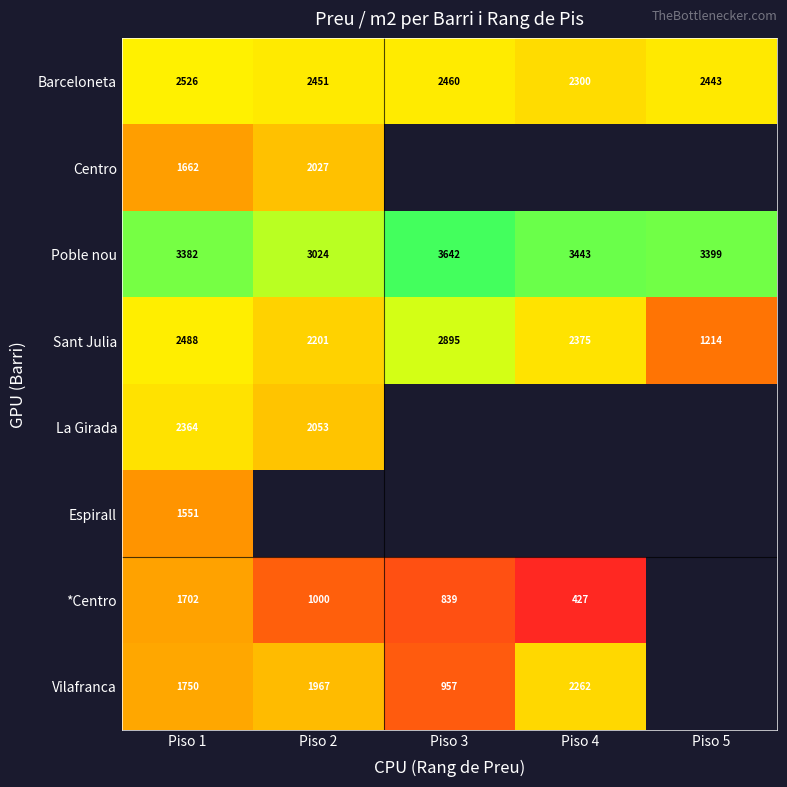

At Piso 1, list the series in order from smallest to largest.

Espirall, Centro, *Centro, Vilafranca, La Girada, Sant Julia, Barceloneta, Poble nou